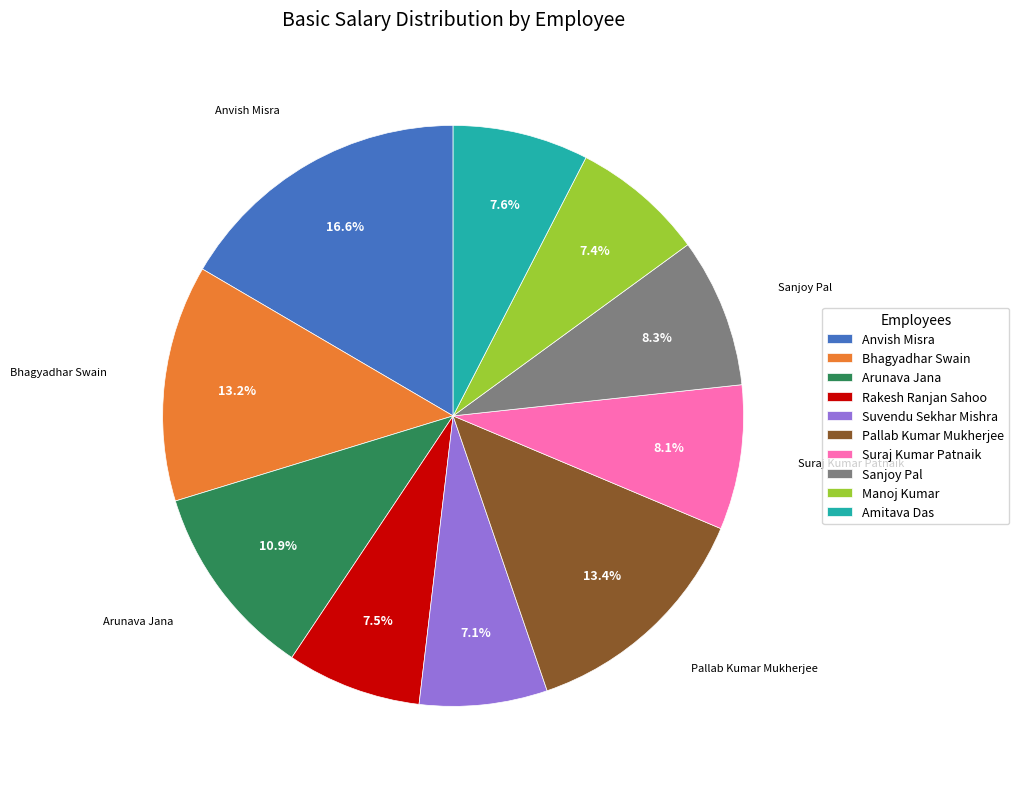

Does Arunava Jana account for over 50% of the chart?

No